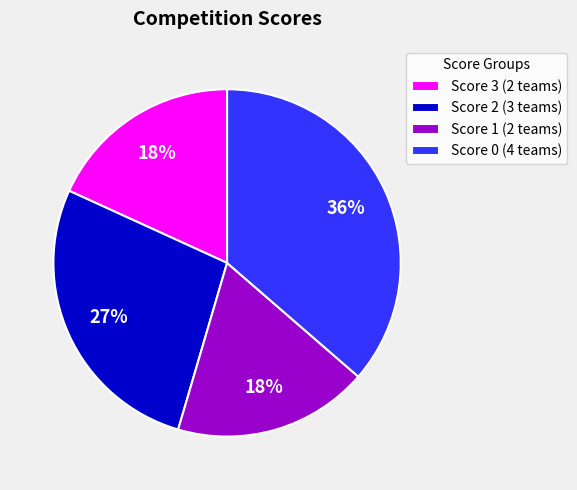

True or false: Score 3 (2 teams) accounts for 18% of the total.

True